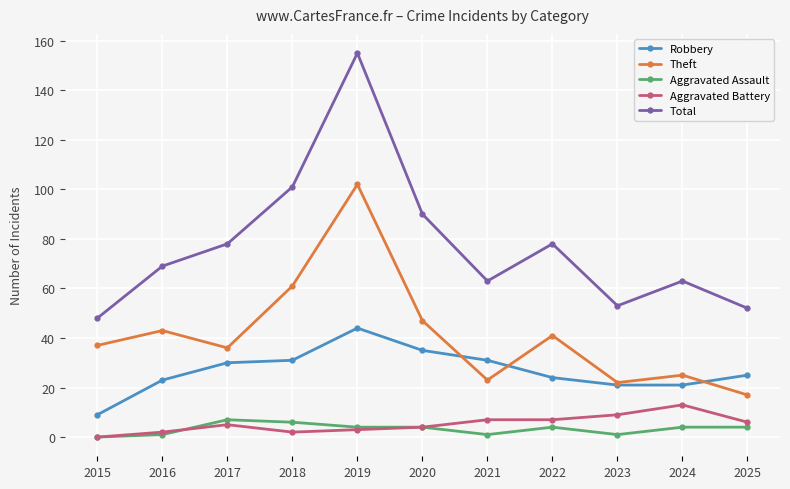

Is this an area chart (filled region under the line)?

No